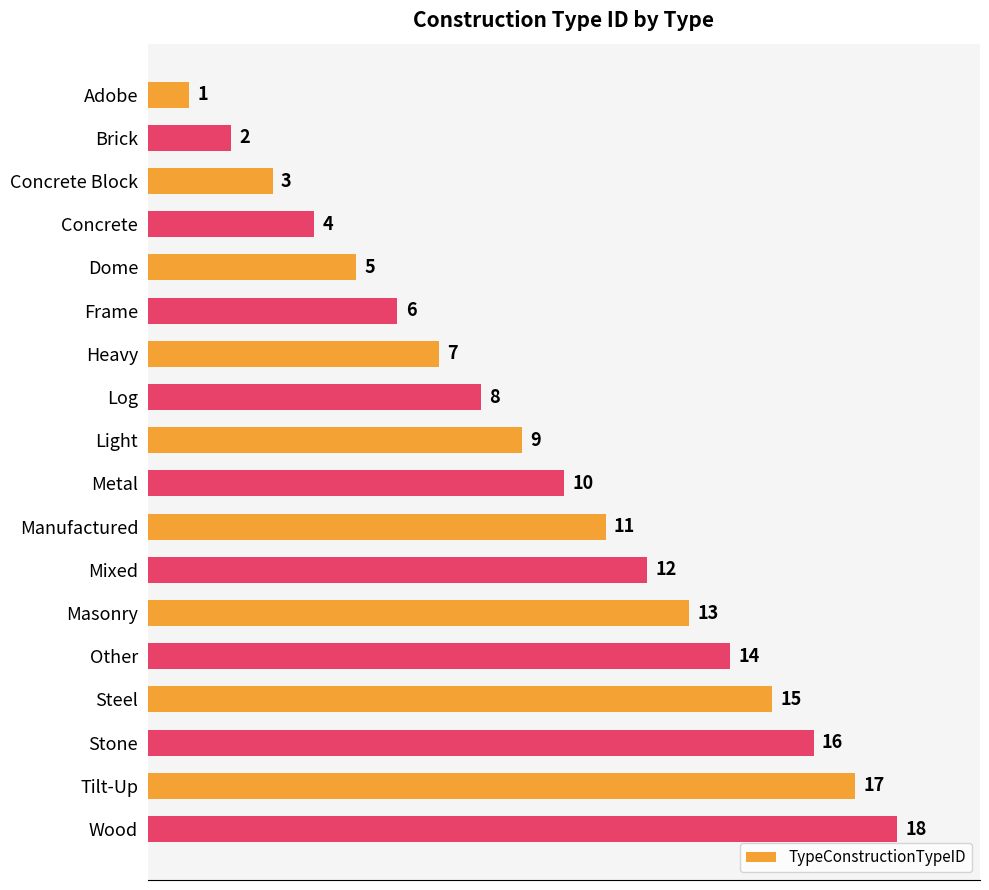

What is the difference between the maximum and second lowest values?

16